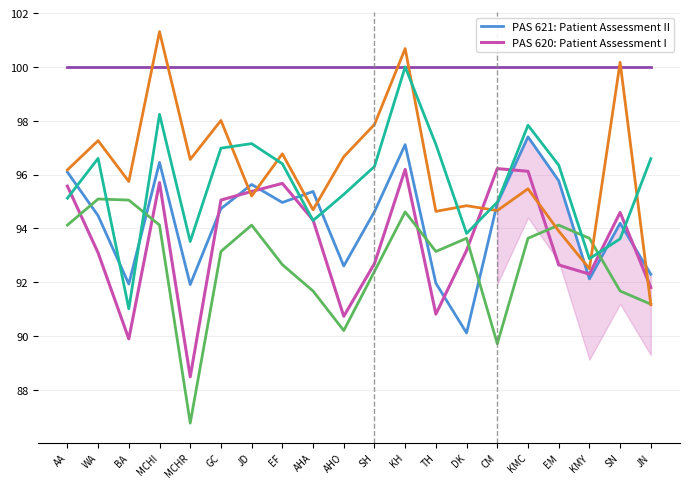

How many categories are shown in the chart?

20